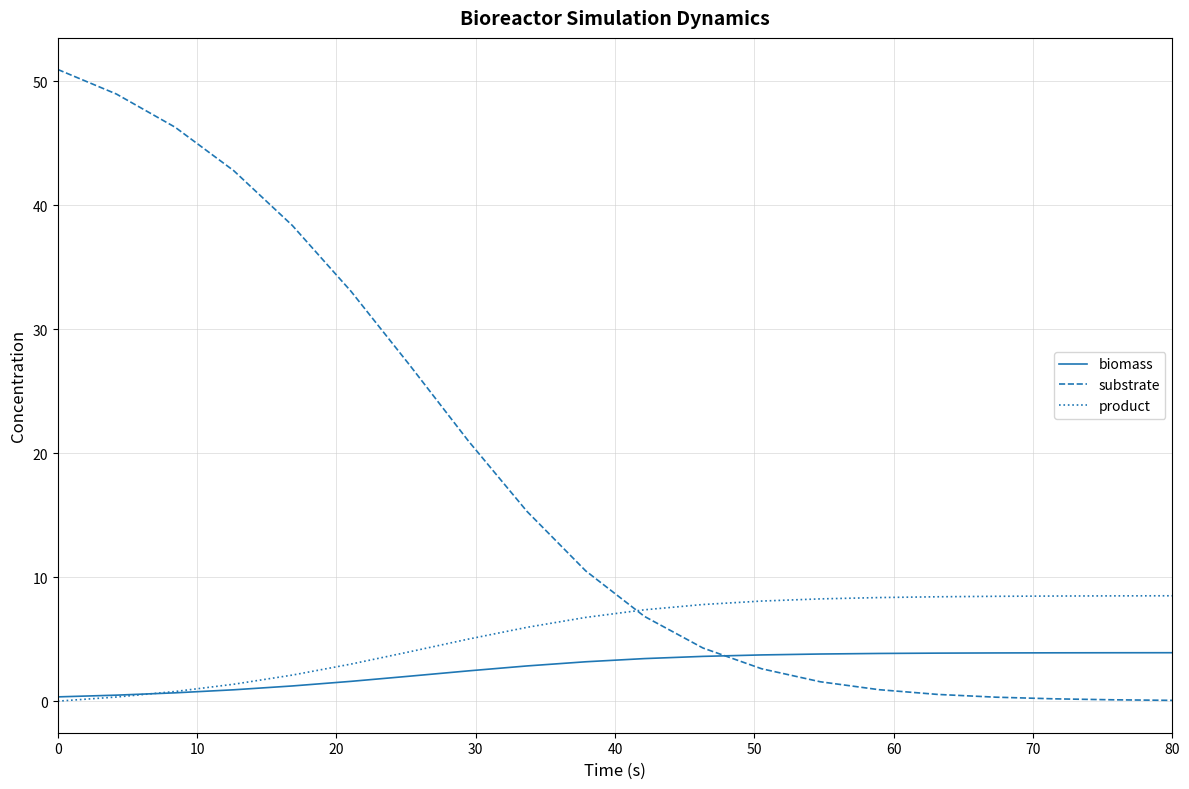

Which series has the largest range (max minus min)?

substrate